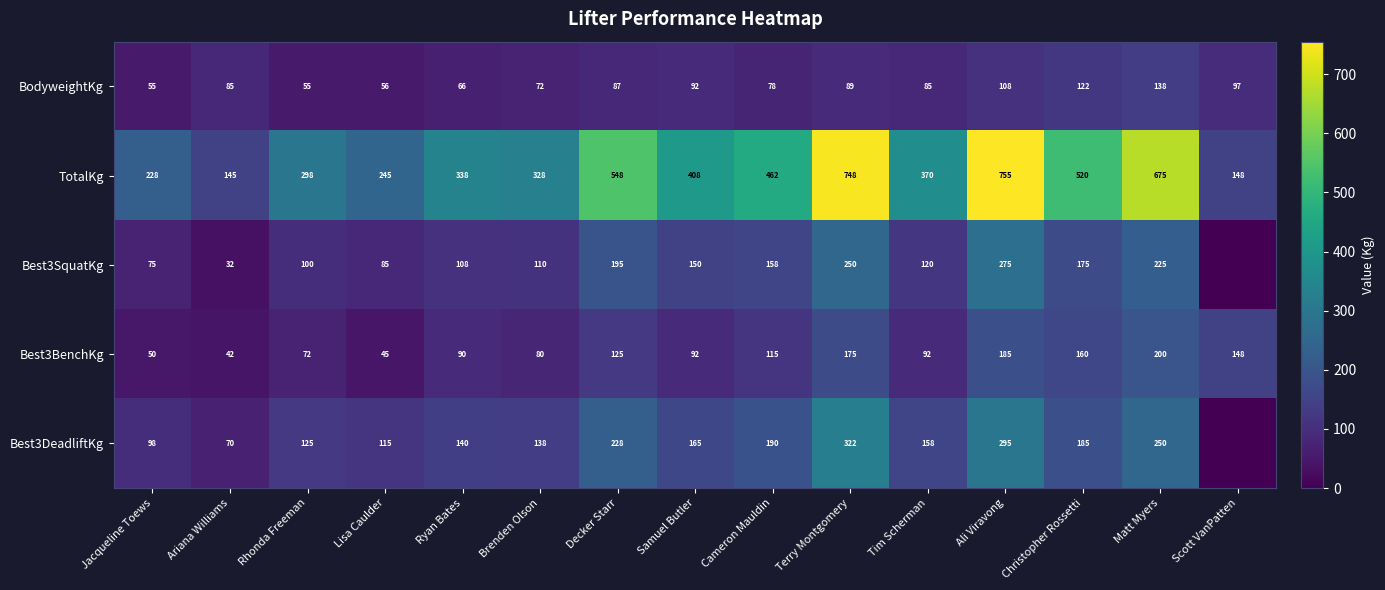

Which category has the lowest value in the Best3BenchKg series?

Ariana Williams